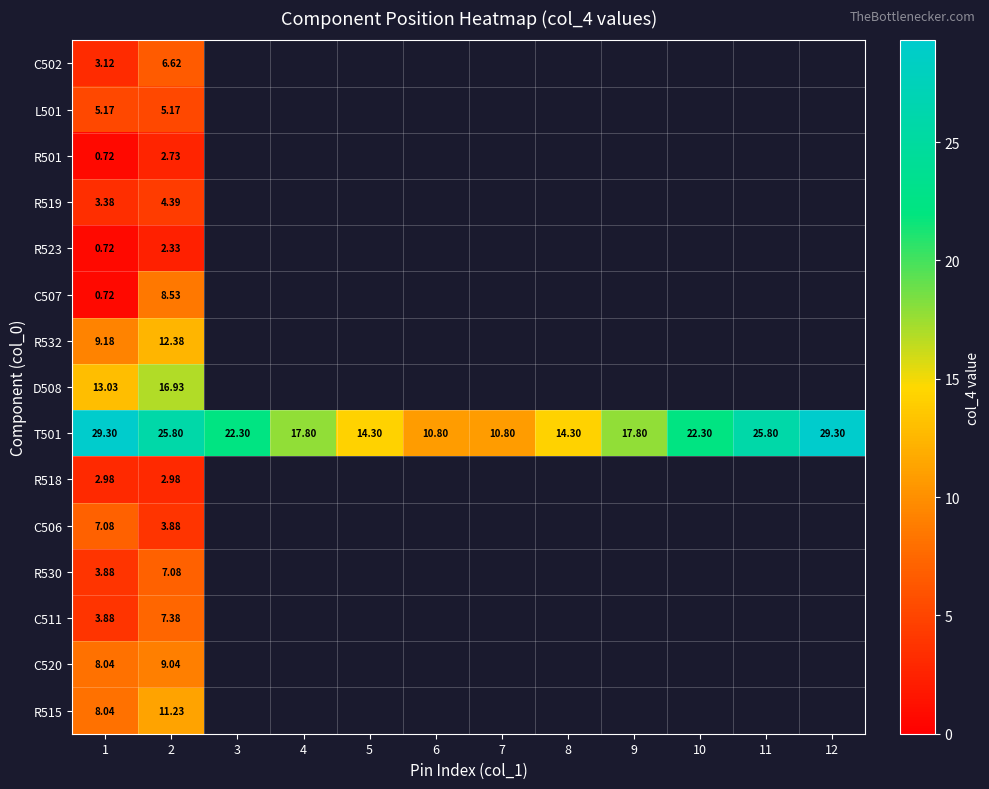

Which series changed the most between 1 and 8?

T501